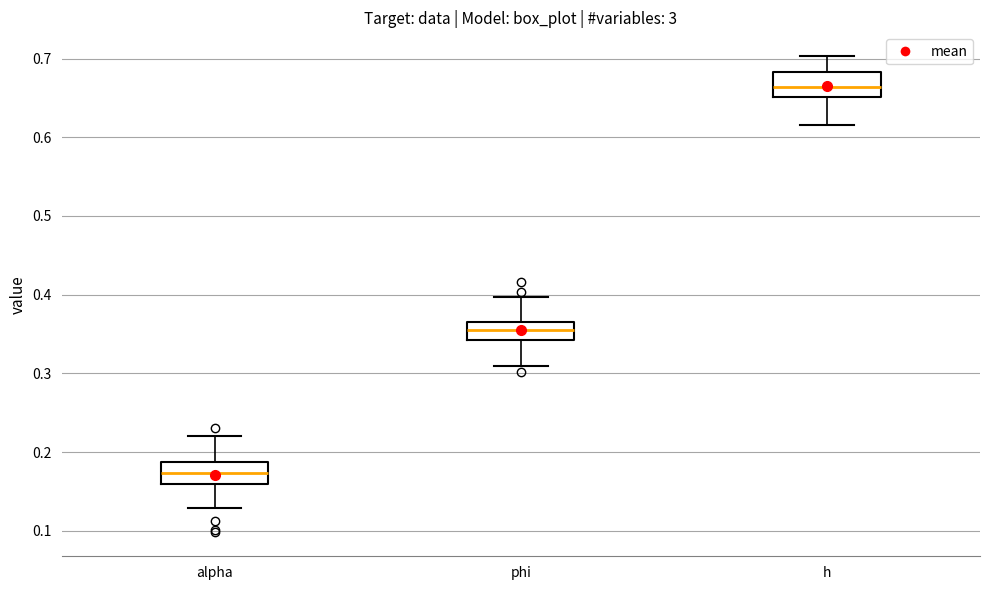

Where does the median line of the box for h sit on the y-axis? The values are not printed on the chart, so give them approximately, as read against the axis.

0.66